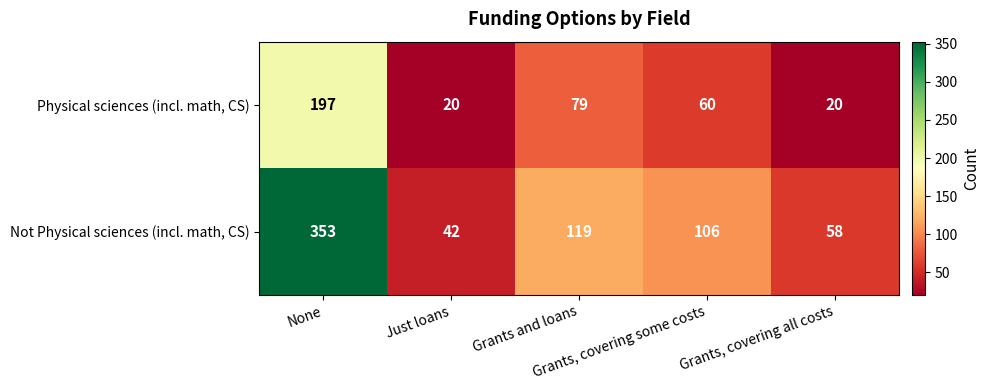

What is the difference between the maximum and minimum values in the Not Physical sciences (incl. math, CS) series?

311